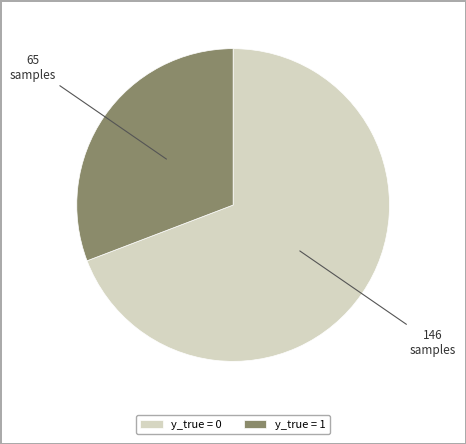

Is the sum of y_true = 1 and y_true = 0 greater than half?

Yes